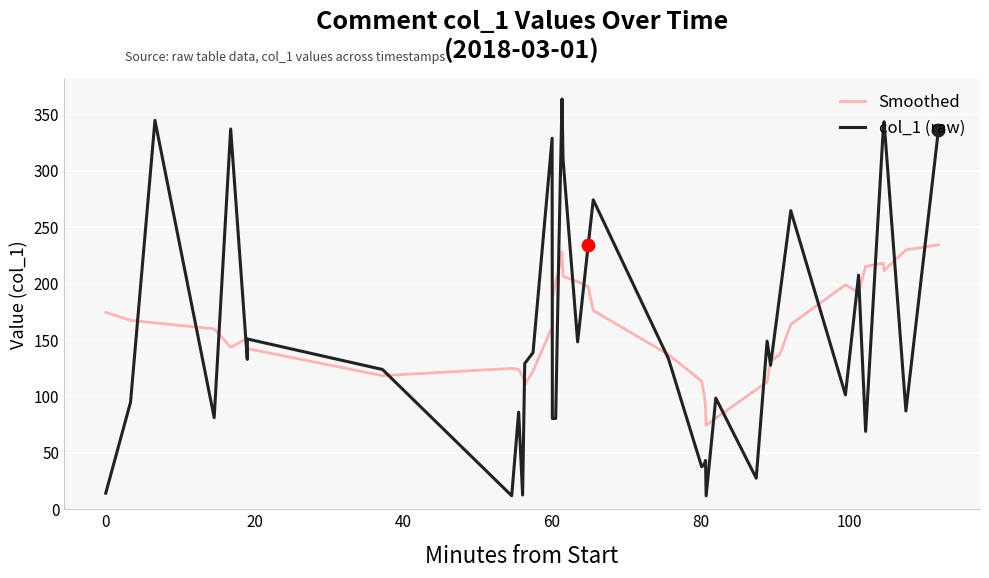

What is the lowest value of the Smoothed series?

74.4